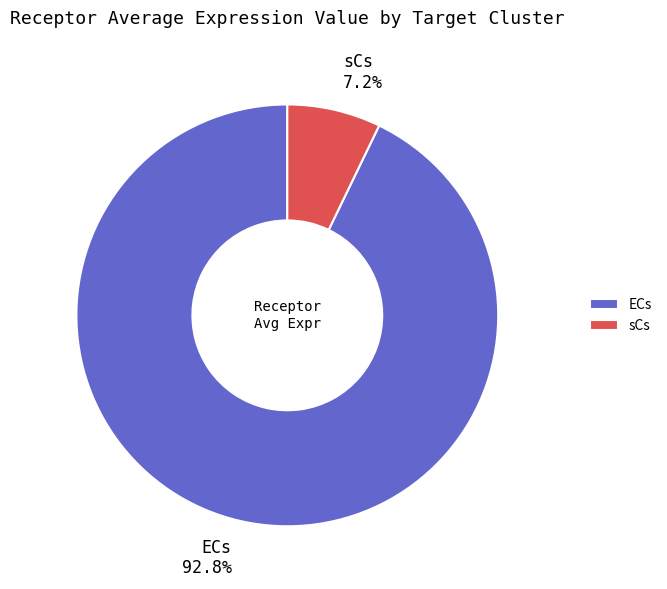

Does ECs account for over 50% of the chart?

Yes